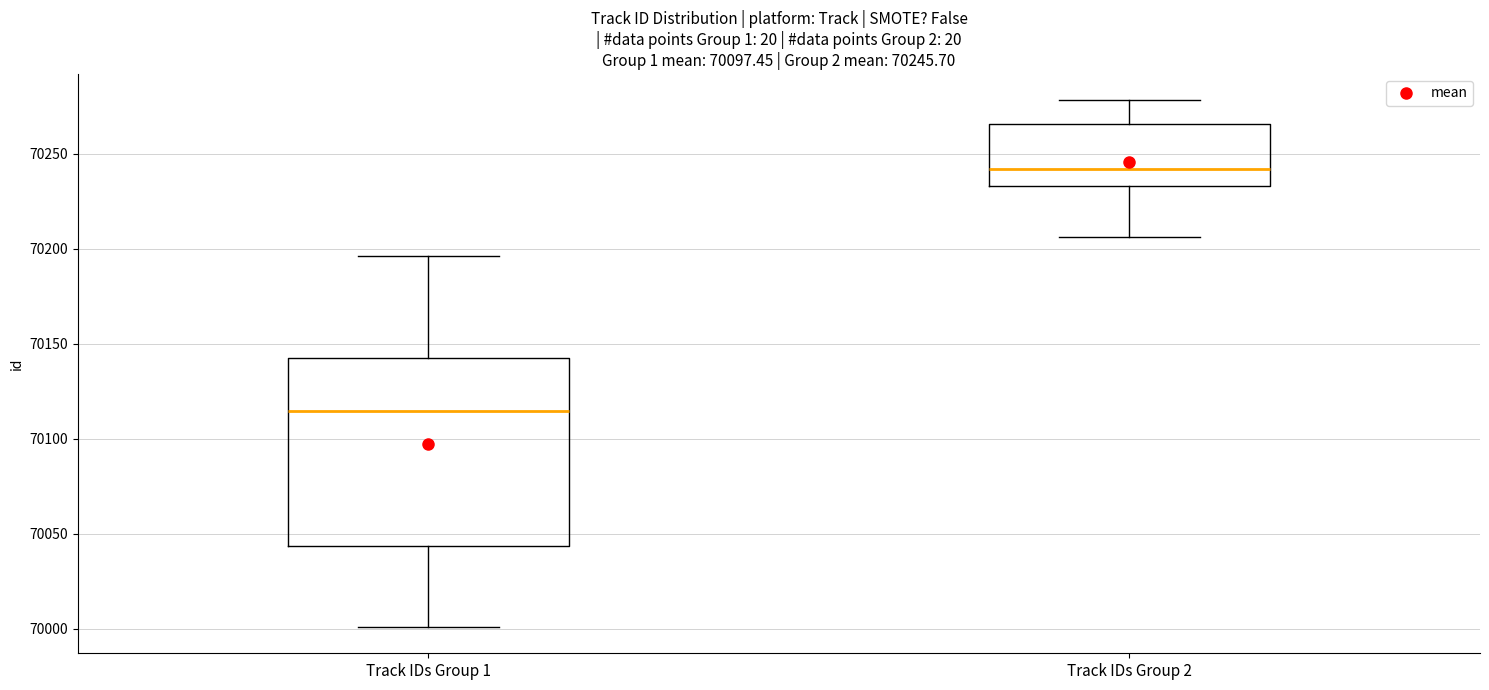

Which box is the tallest, from its lower edge to its upper edge?

Track IDs Group 1